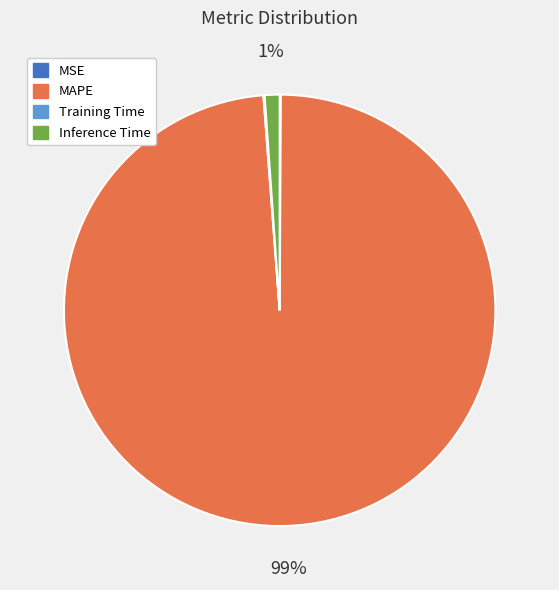

Is there any slice that represents more than half of the pie?

Yes